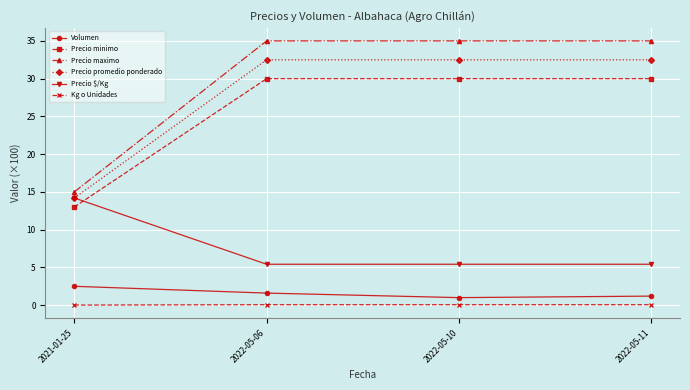

The Precio $/Kg series shows 5.4 at 2022-05-06. True or false?

True